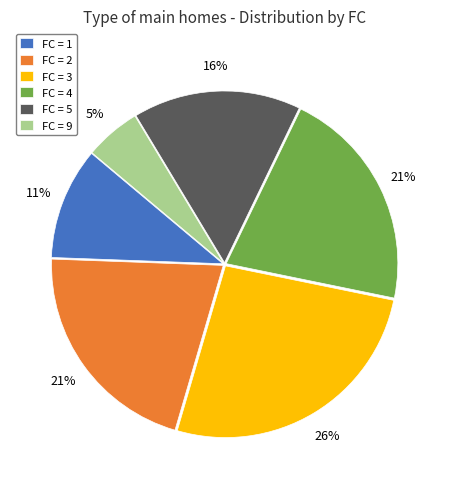

Combined, do FC = 3 and FC = 1 account for over 50%?

No